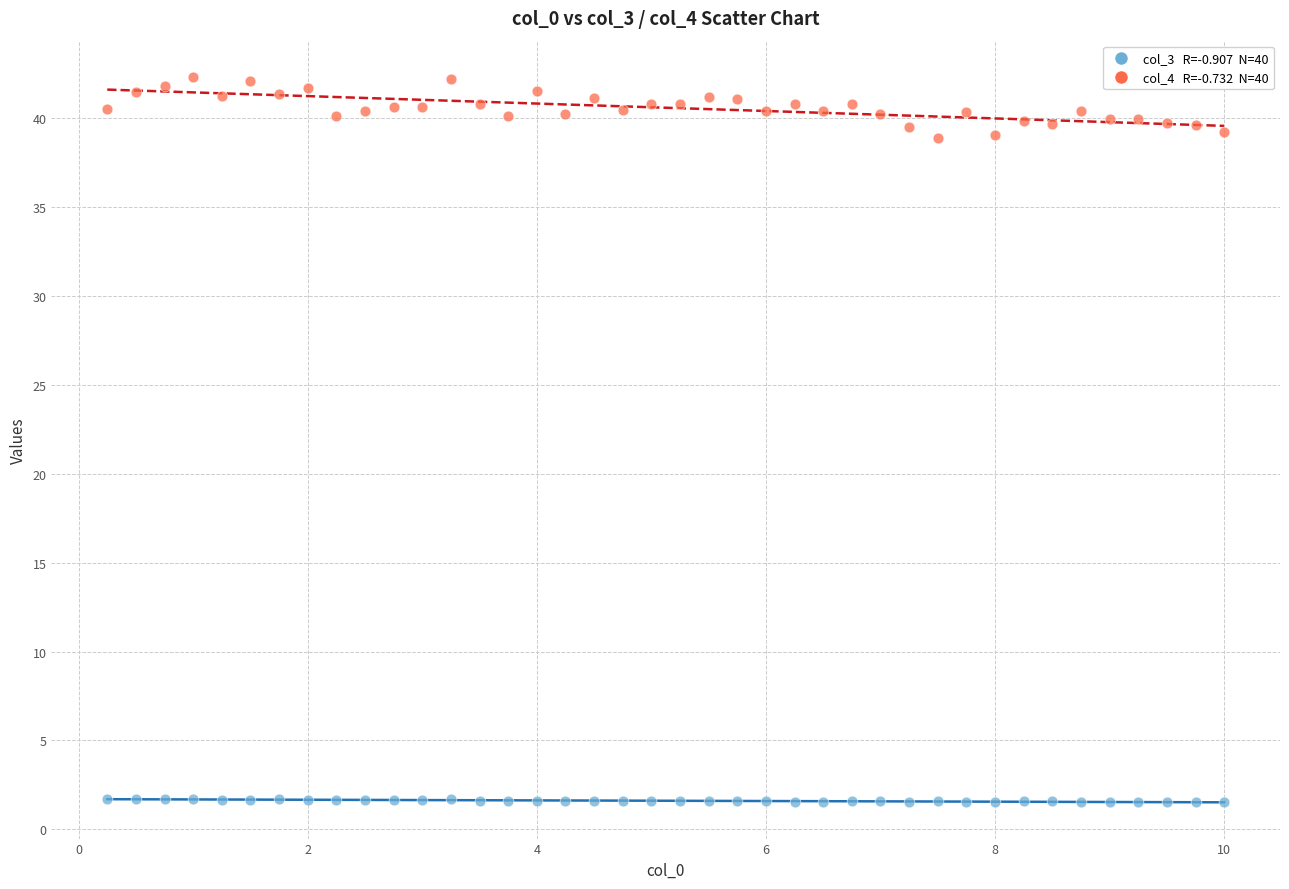

Across all data points, what is the range of Y values (max minus min)?

40.8